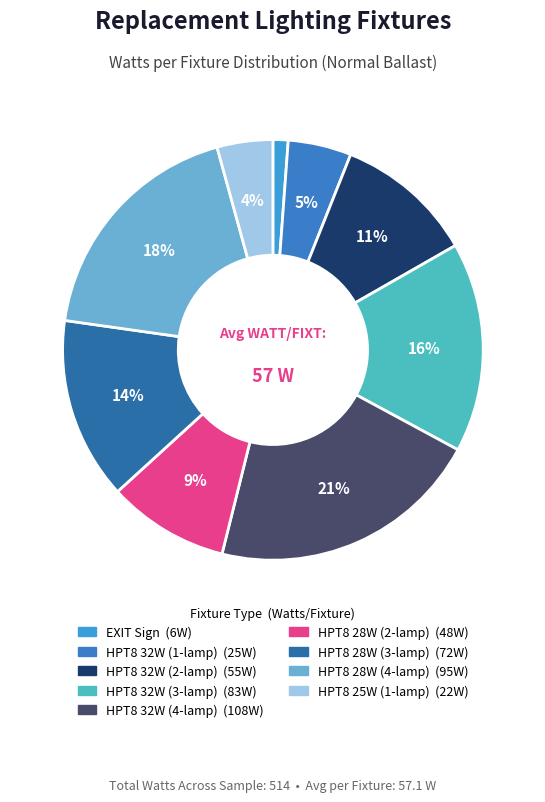

What percentage is the HPT8 28W (2-lamp) slice, to the nearest percent?

9%